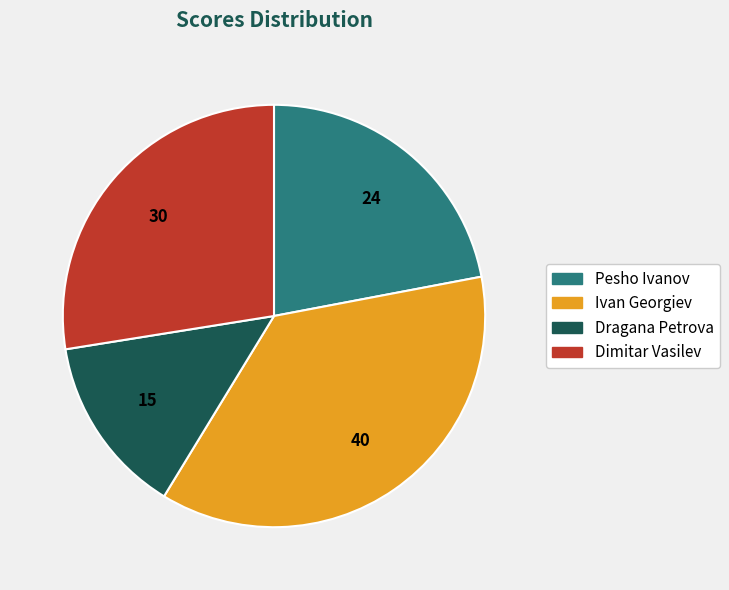

Is the sum of Pesho Ivanov and Dragana Petrova greater than half?

No